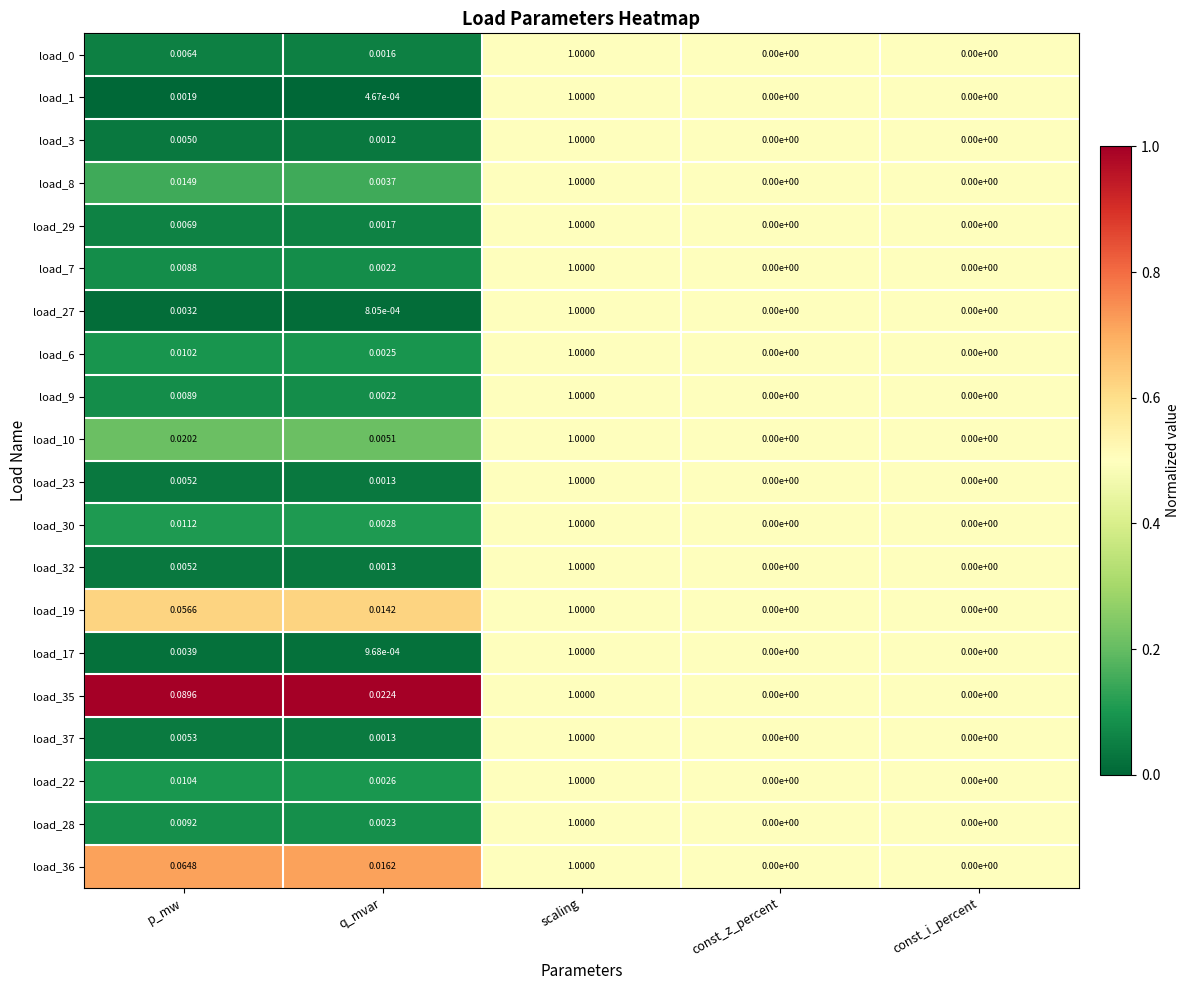

Which category has the highest value across all series?

scaling